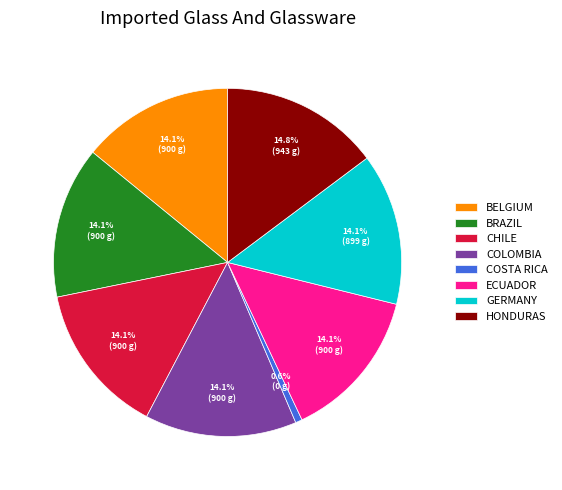

Does any single category account for the majority?

No